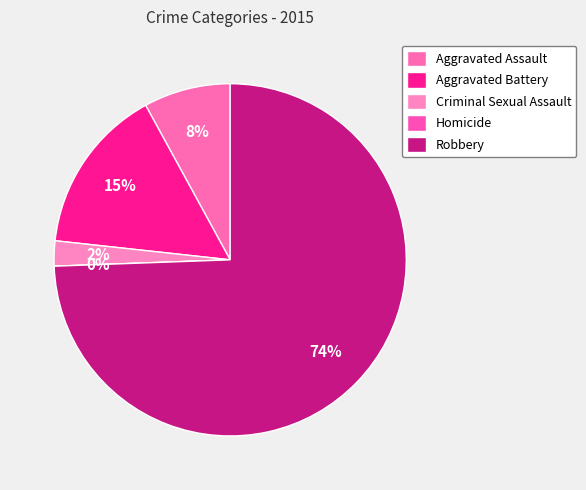

True or false: Robbery accounts for 74% of the total.

True